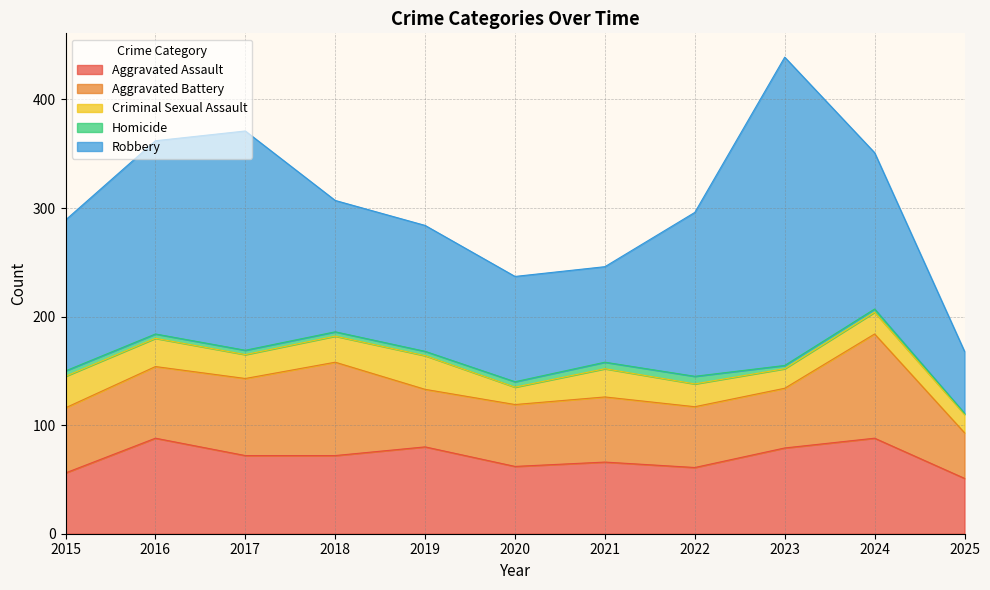

True or false: Homicide and Criminal Sexual Assault cross at least once.

False